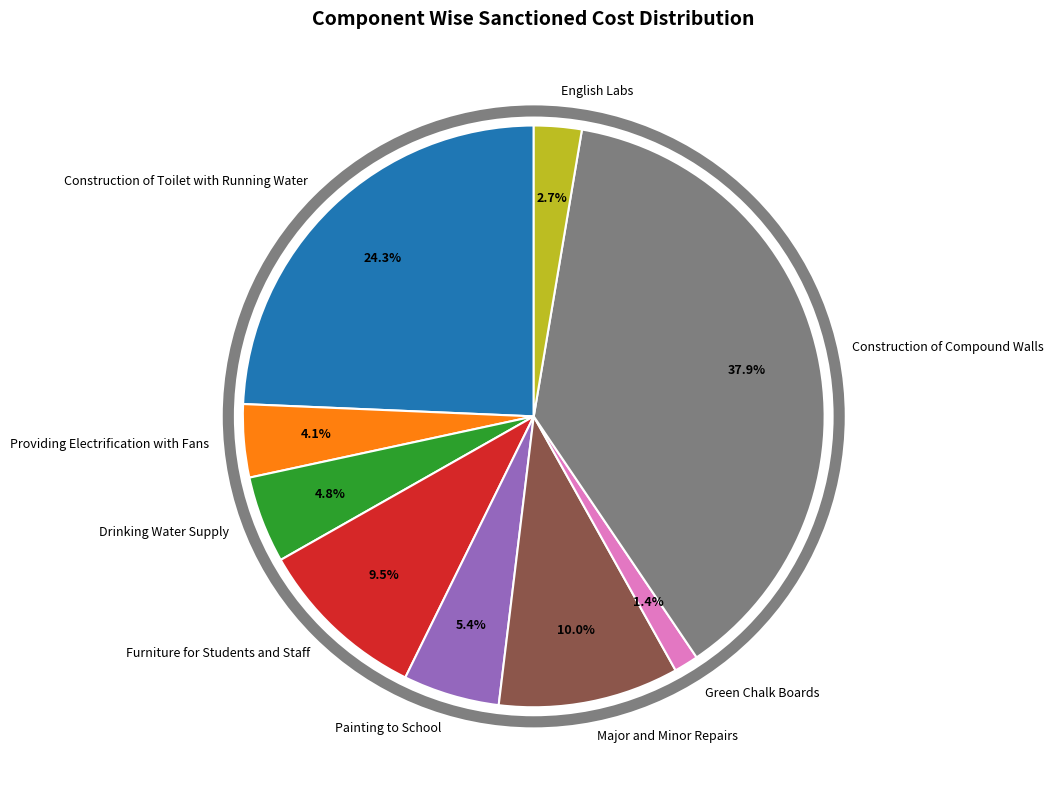

How many slices are in this pie chart?

9